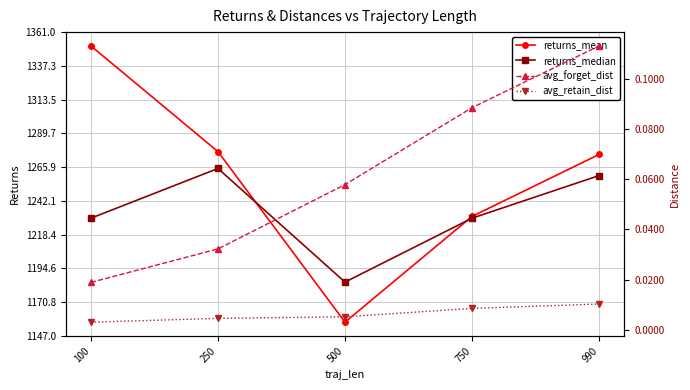

What is the value of the avg_forget_dist point at the 3rd from the left?

0.1